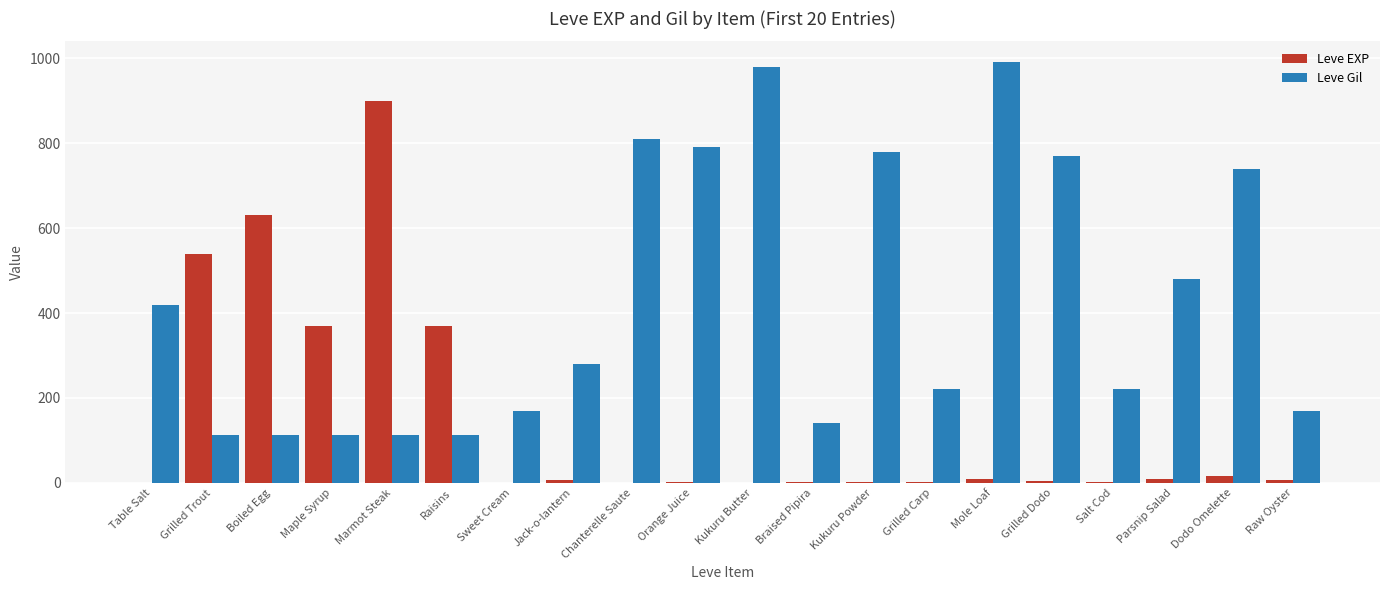

Count the number of data series in this chart.

2